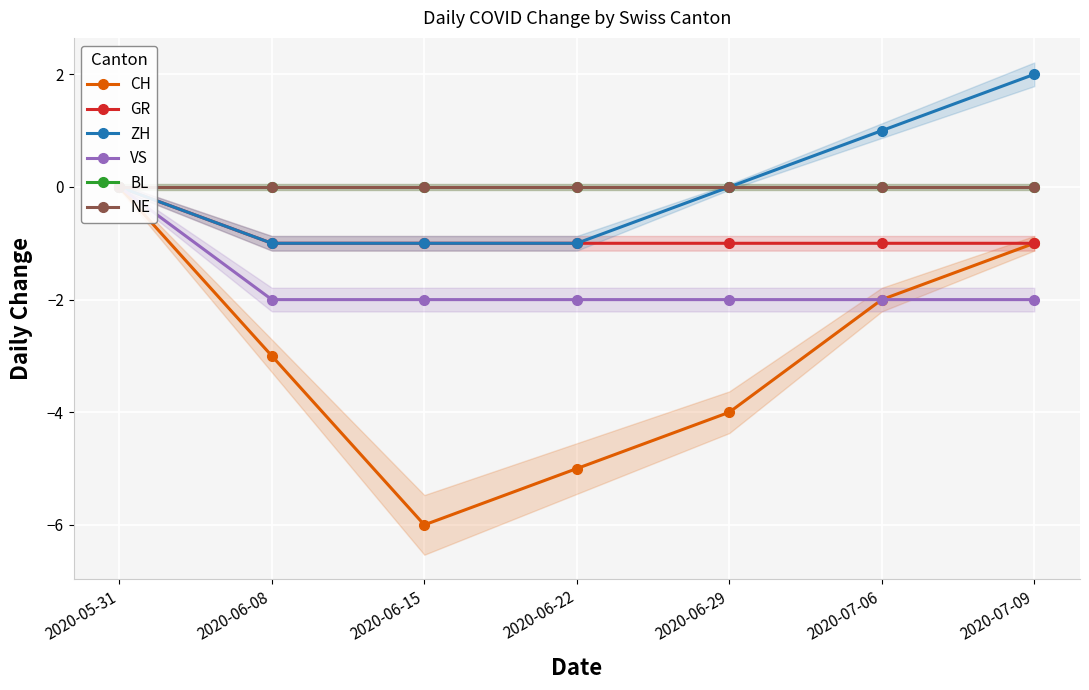

What is the spread (max minus min) of values at 2020-06-08?

3